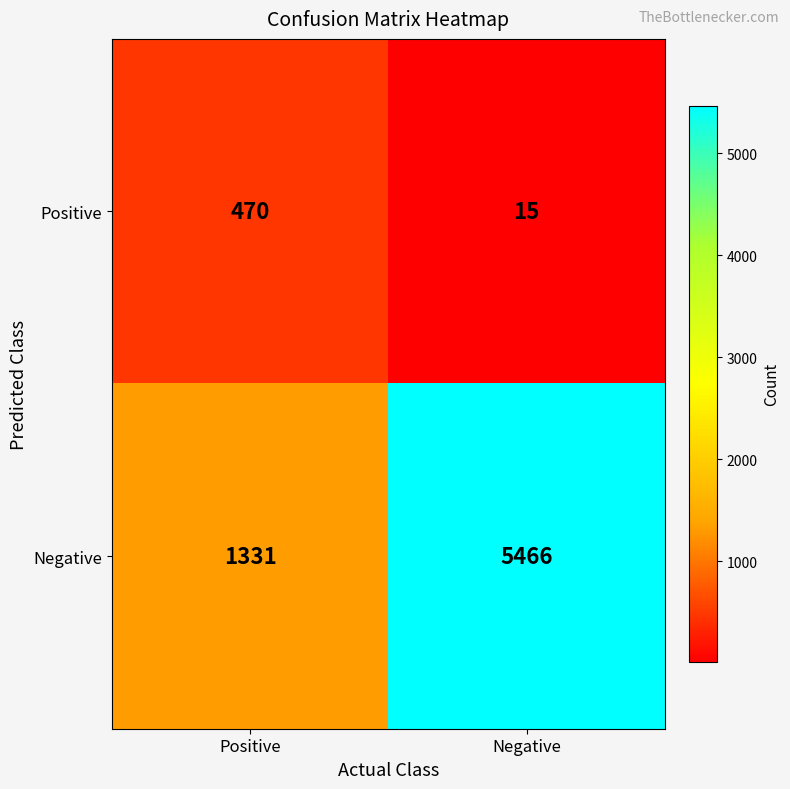

Reading right to left, list all the values displayed in this chart.

Positive: 15	470
Negative: 5466	1331